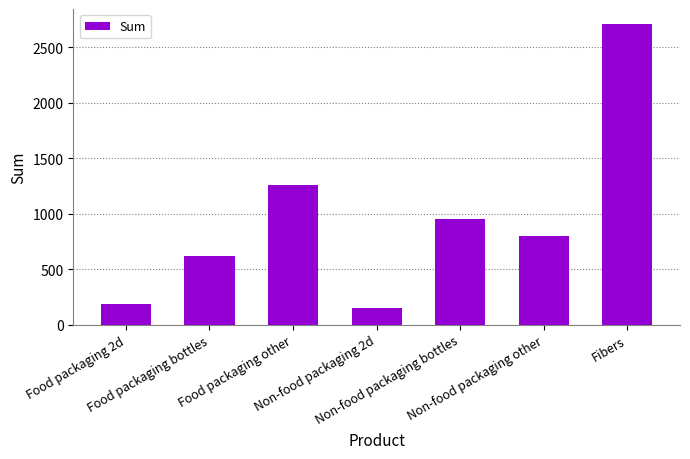

The value at Food packaging 2d is 182.9. True or false?

True